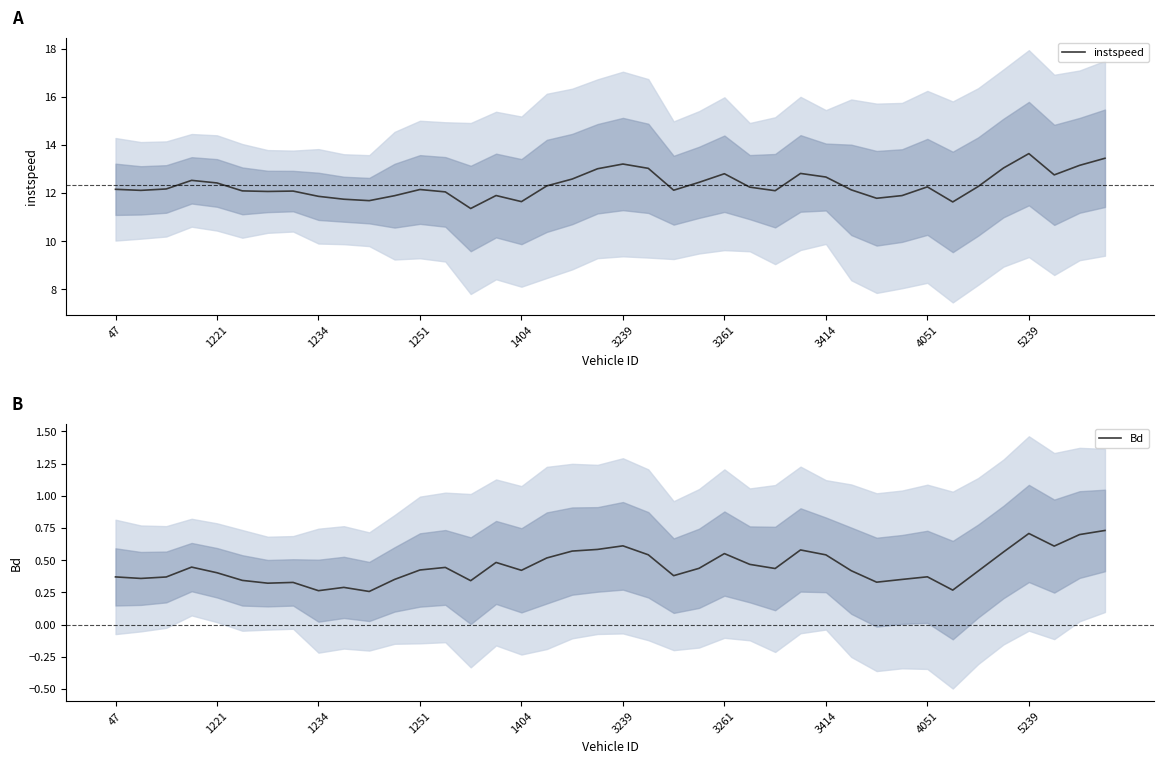

Rank the series by their average value, from highest to lowest.

instspeed, Bd